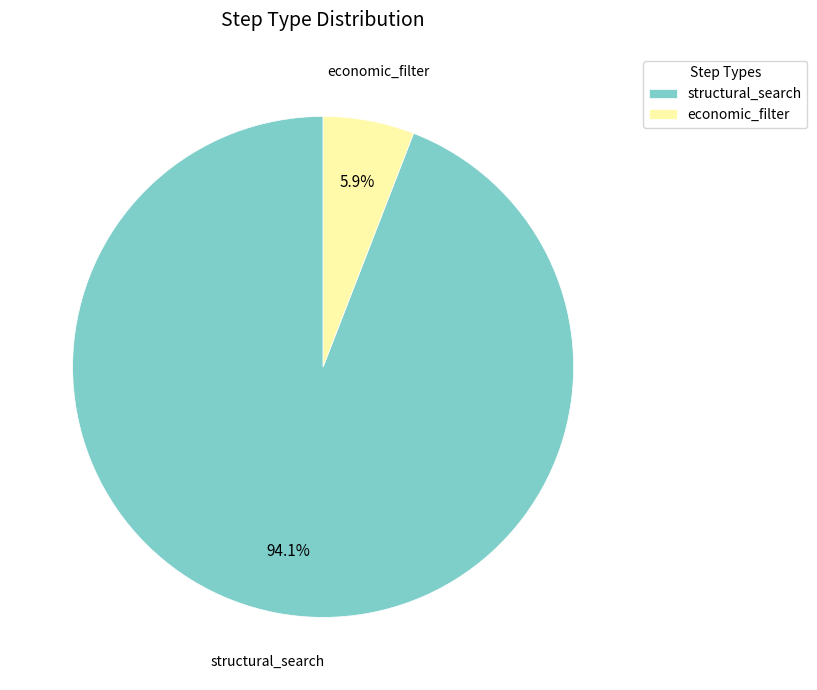

What is the largest slice in the pie chart?

structural_search